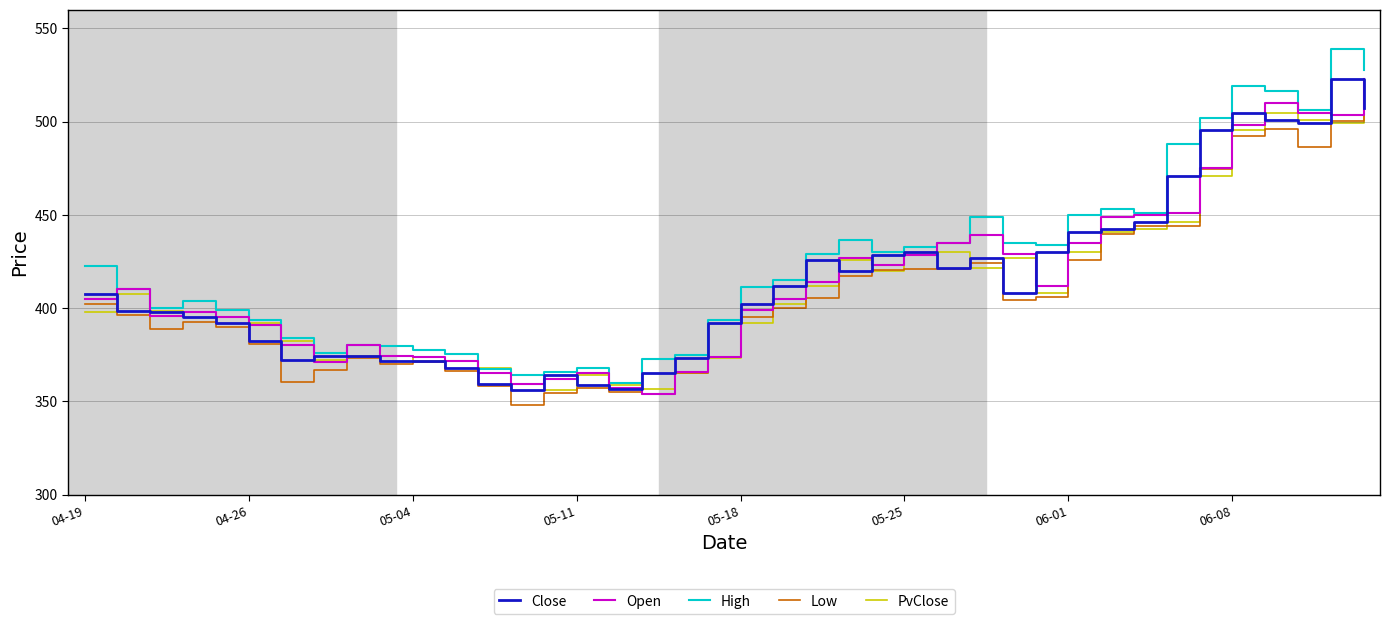

What is the greatest value displayed?

538.9